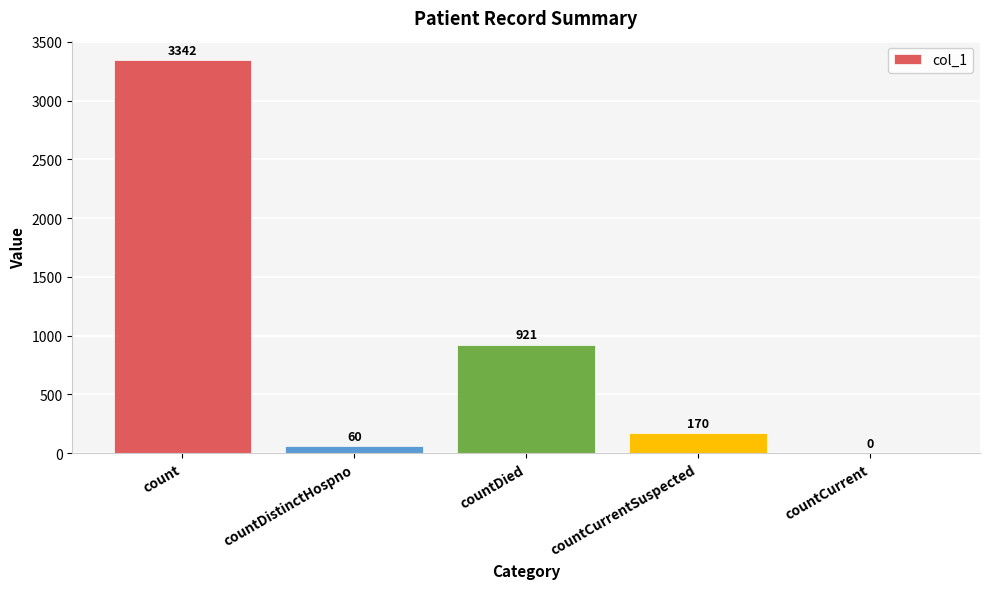

Which has a higher value, countDied or countCurrentSuspected?

countDied